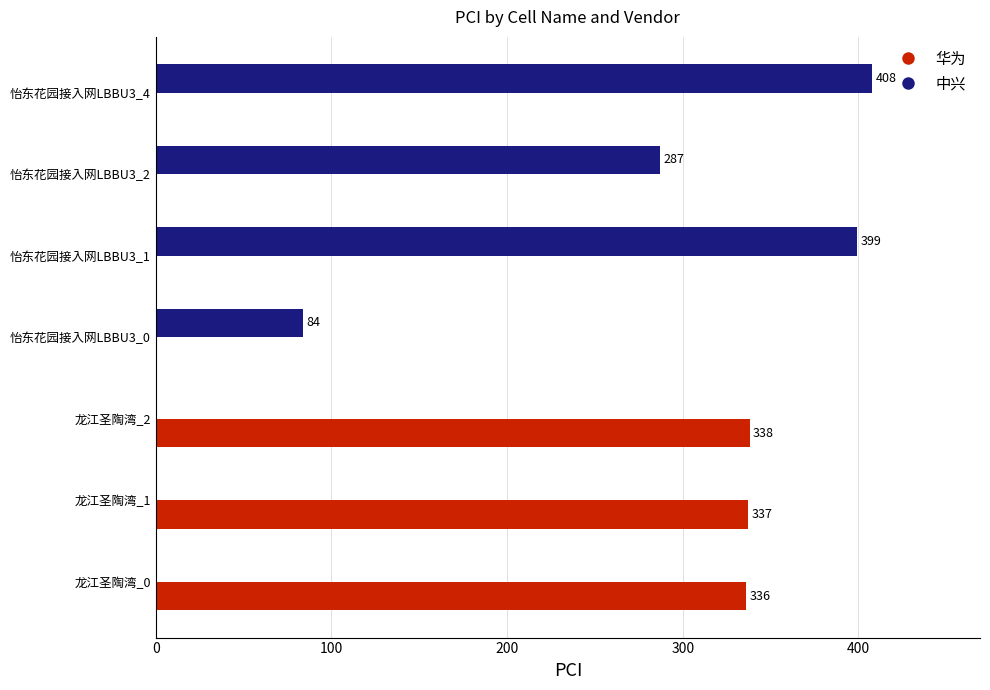

What value does the 中兴 series have at 怡东花园接入网LBBU3_4?

408